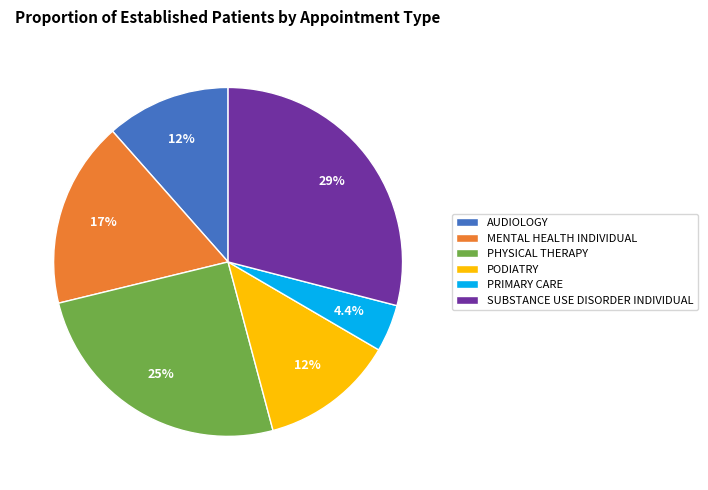

Approximately how many times larger is the value at PHYSICAL THERAPY compared to AUDIOLOGY?

2.2